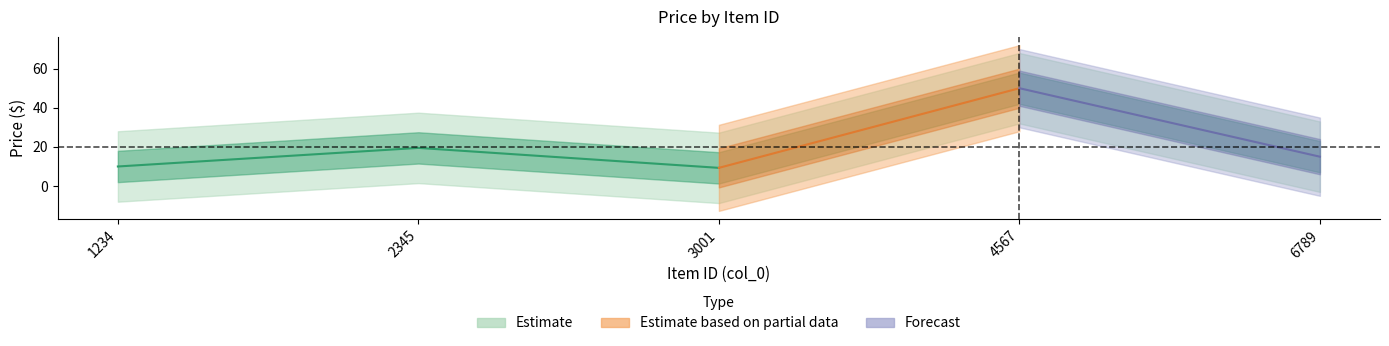

What is the change in value from 1234 to 3001?

-0.7